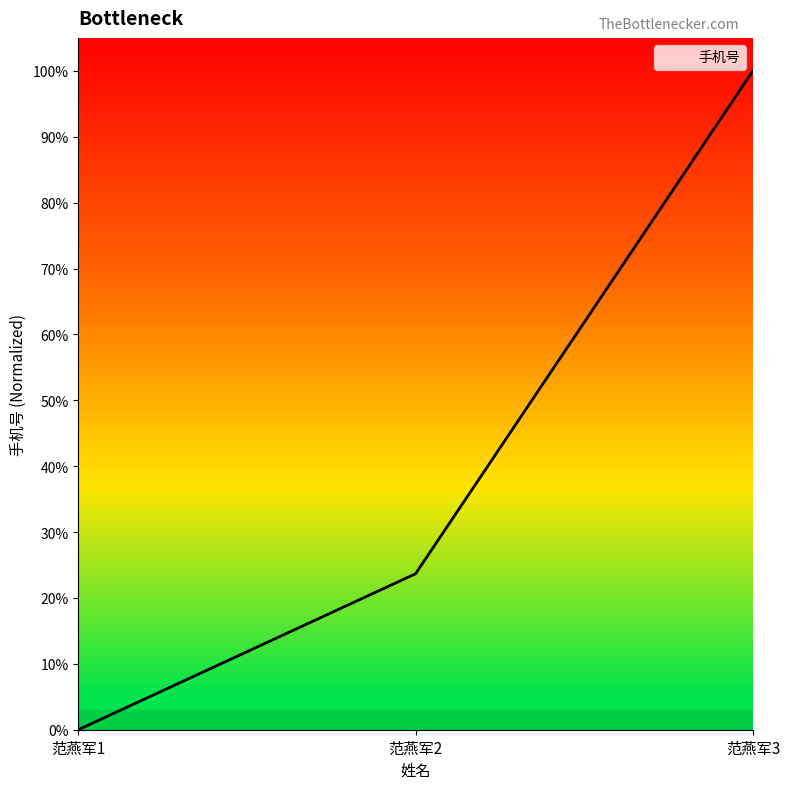

Reading right to left, transcribe all the data shown in this chart.

1.0	0.2	0.0